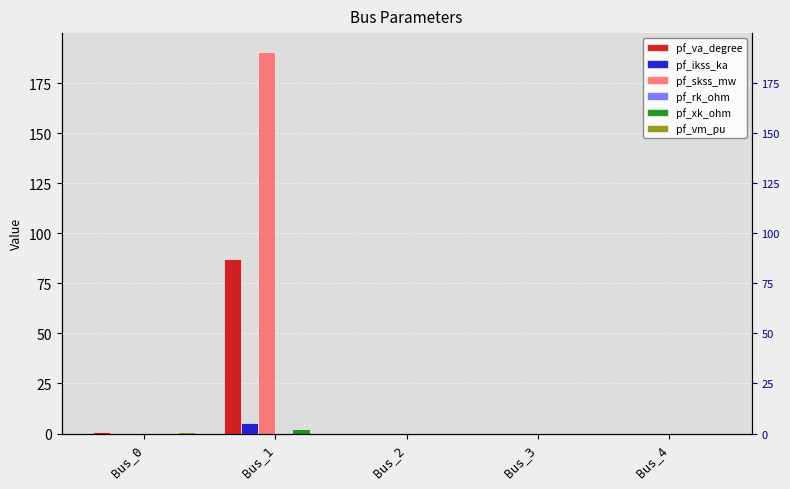

At how many categories does at least one series exceed 37?

1